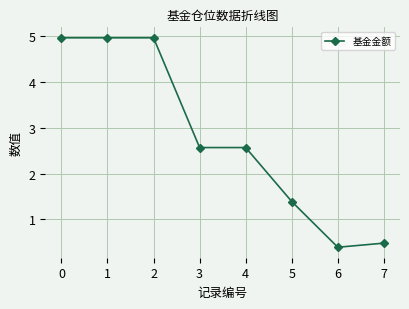

What is the smallest value displayed?

0.4